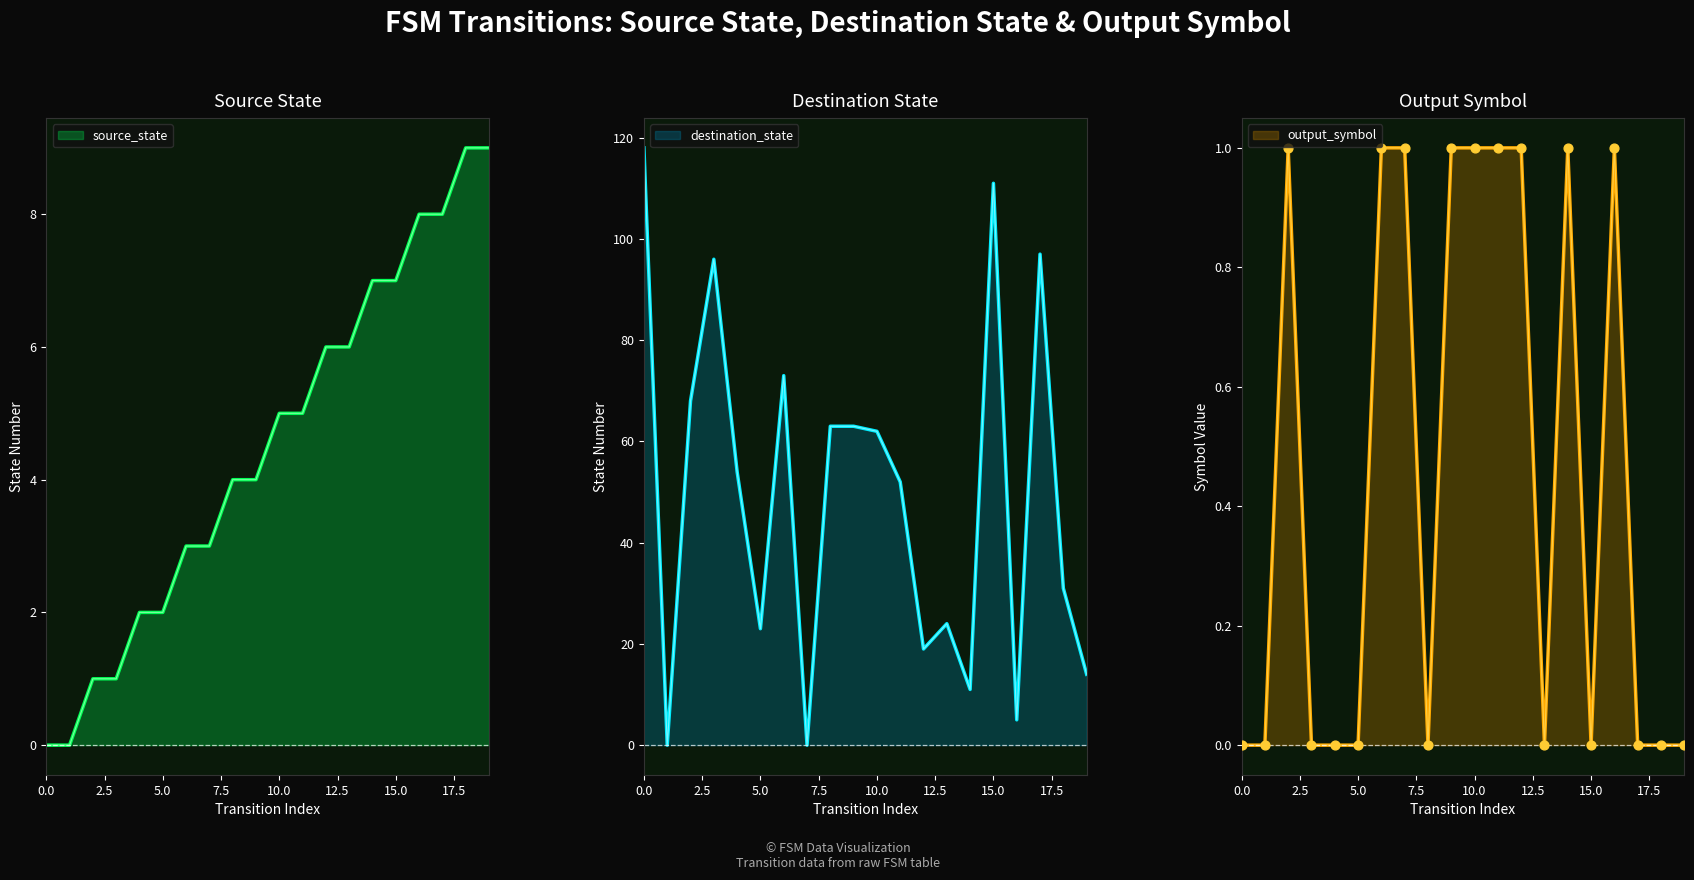

Which series has the largest Y range (max minus min)?

destination_state